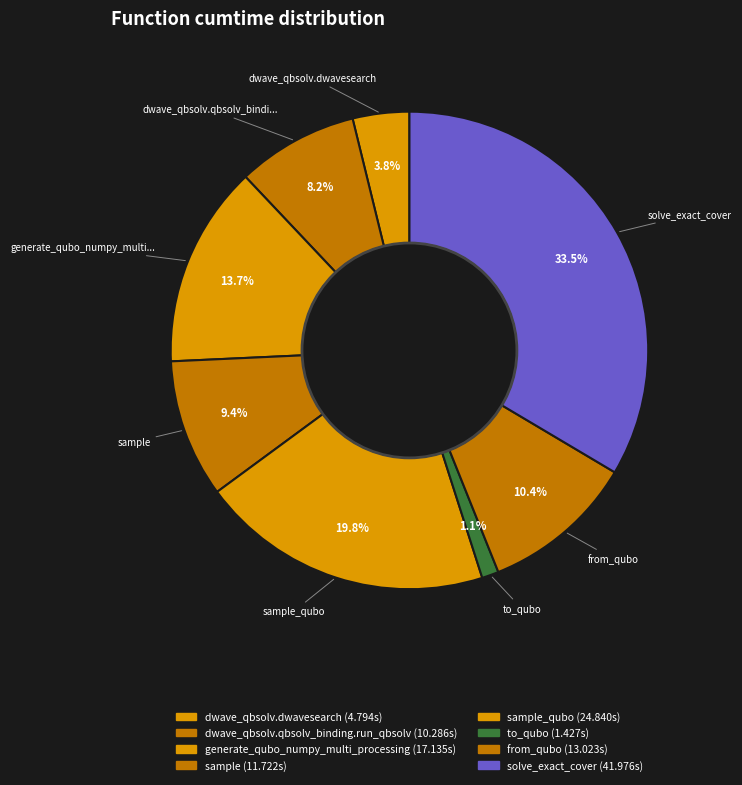

Count the number of slices in the pie.

8